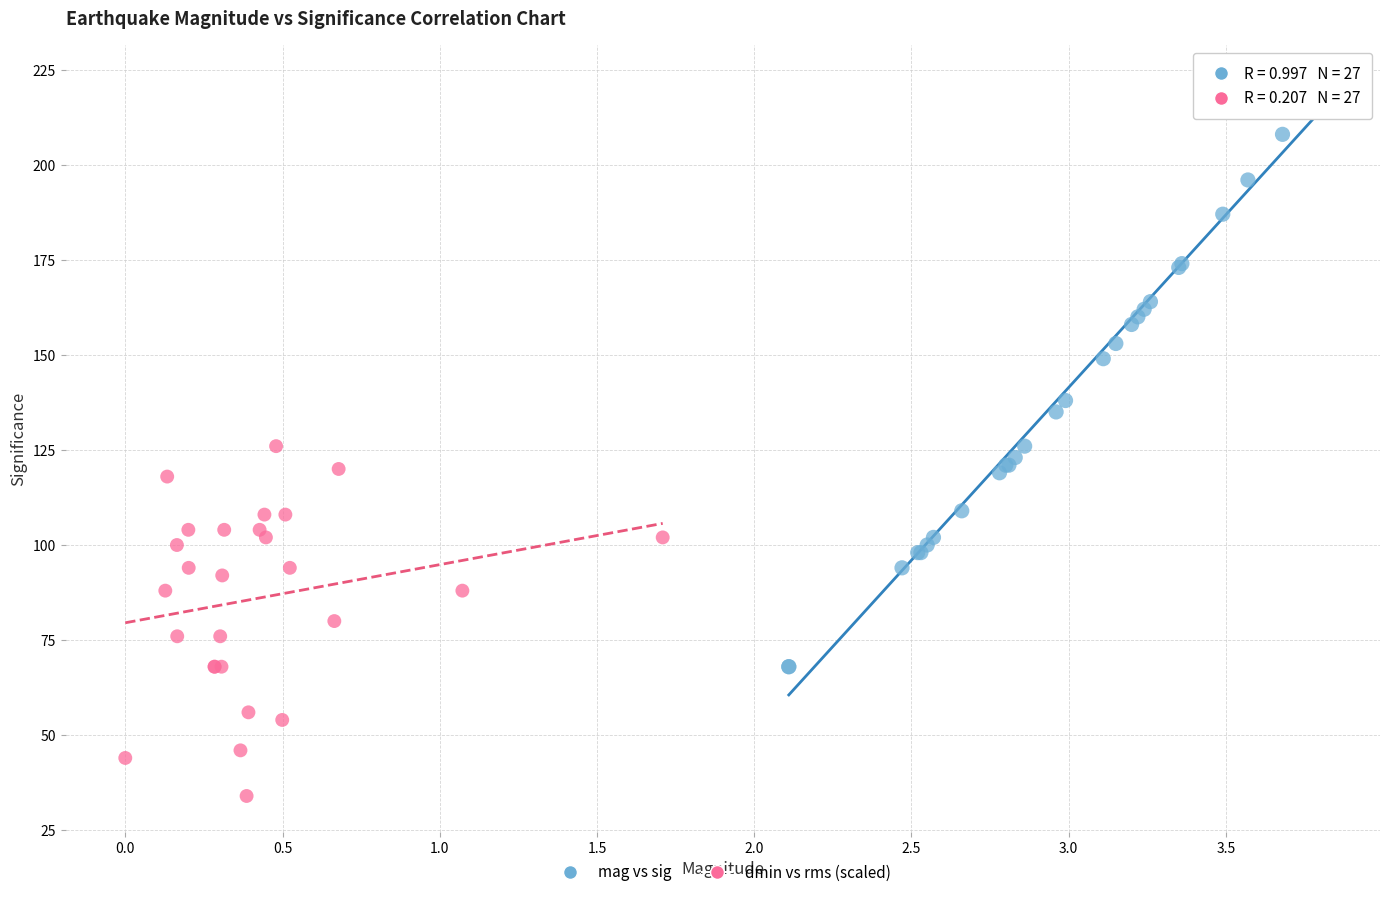

Which series has the largest Y range (max minus min)?

mag vs sig